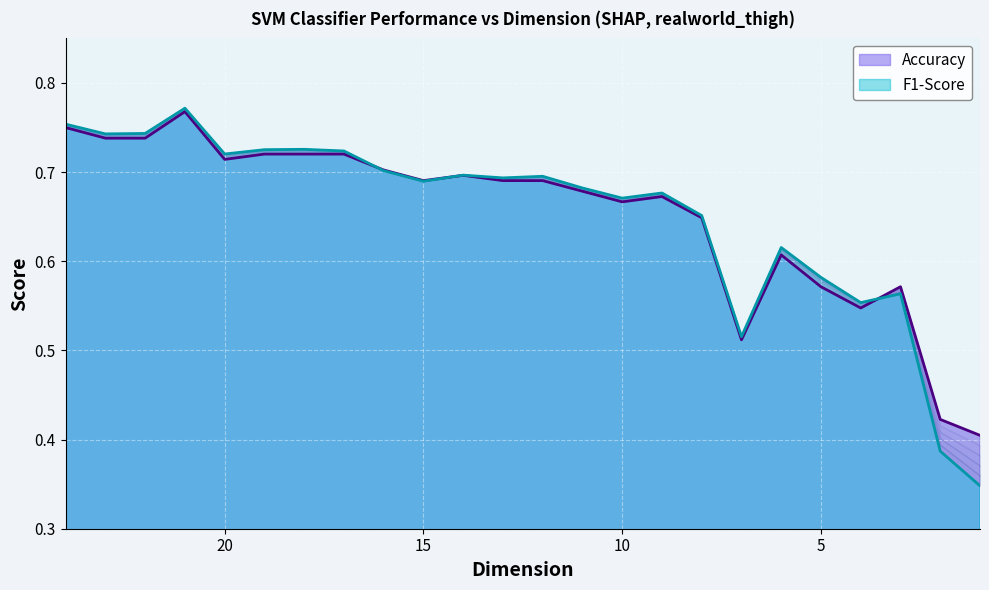

How many interior local peaks does the Accuracy series have?

5